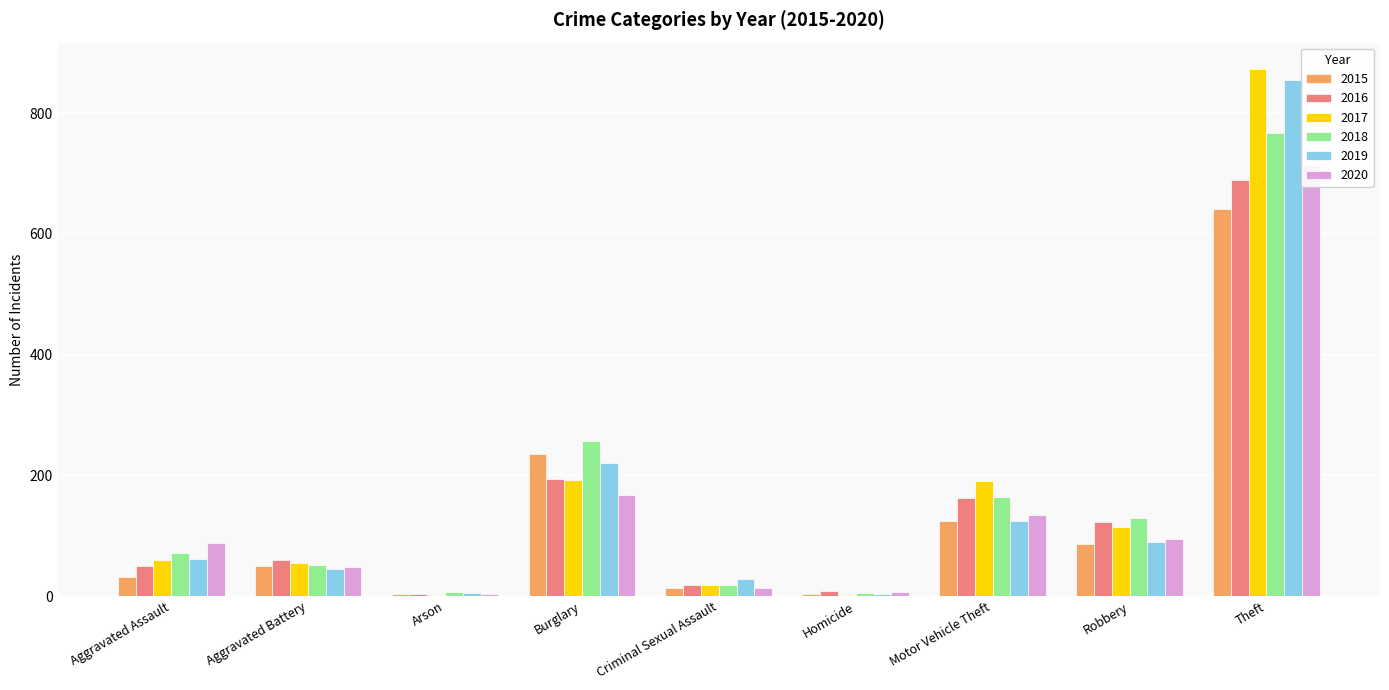

What is the sum of the 2018 values at Aggravated Battery and Aggravated Assault?

124